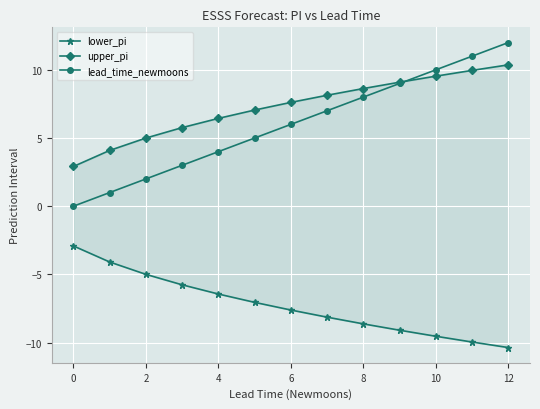

What is the minimum value for lower_pi?

-10.4